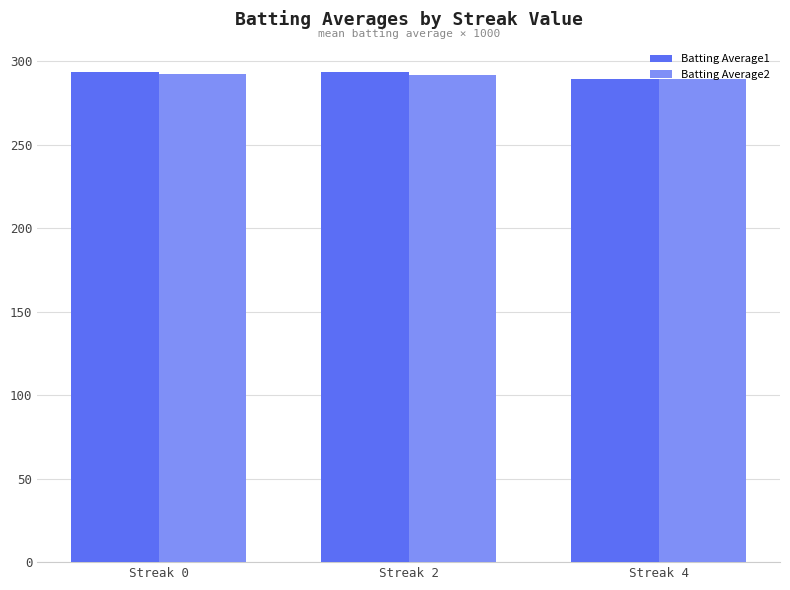

The value of Batting Average1 at Streak 4 is 289.0. True or false?

True